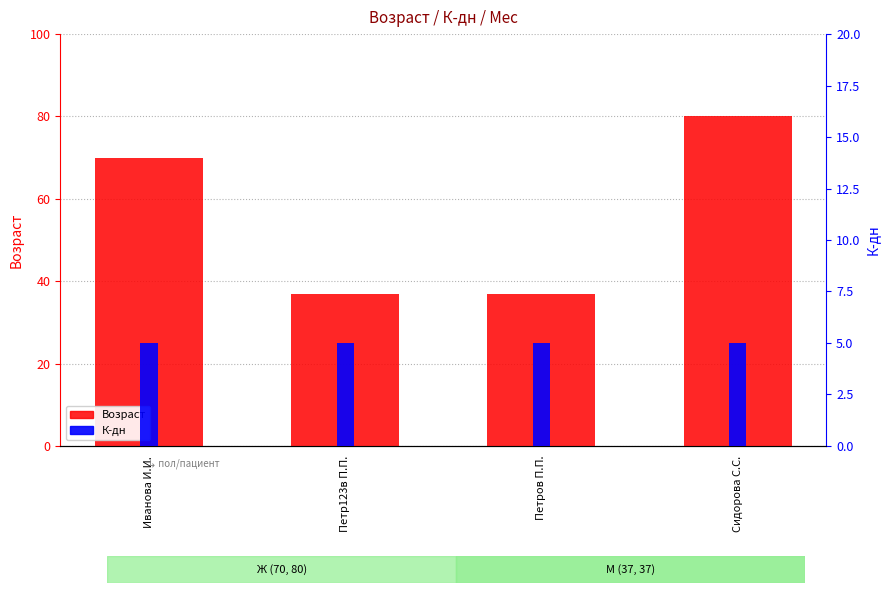

Does the chart contain stacked bars?

No